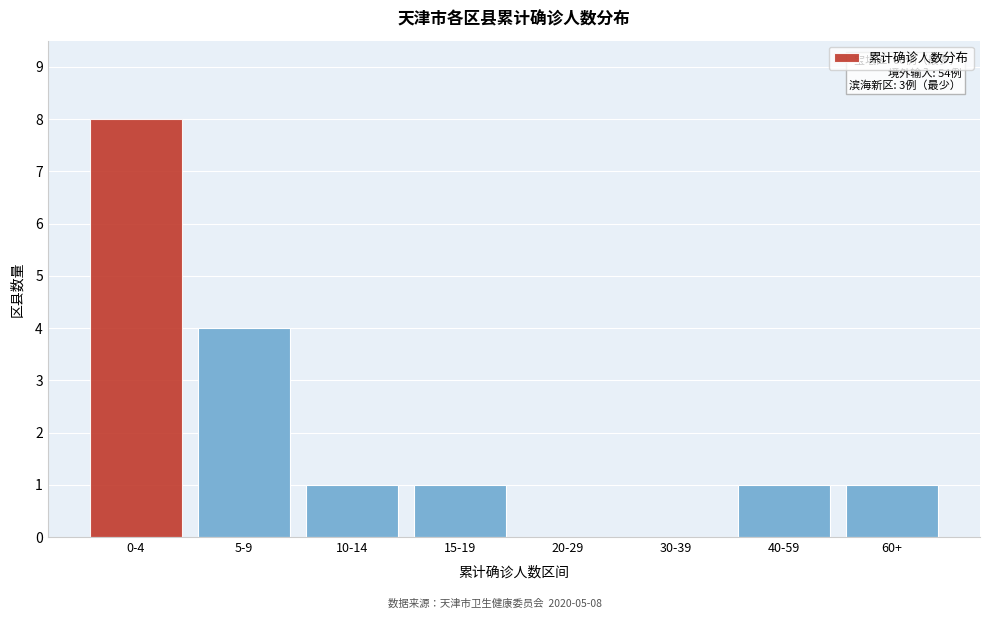

Reading right to left, list all the values displayed in this chart.

60+=1	40-59=1	30-39=0	20-29=0	15-19=1	10-14=1	5-9=4	0-4=8